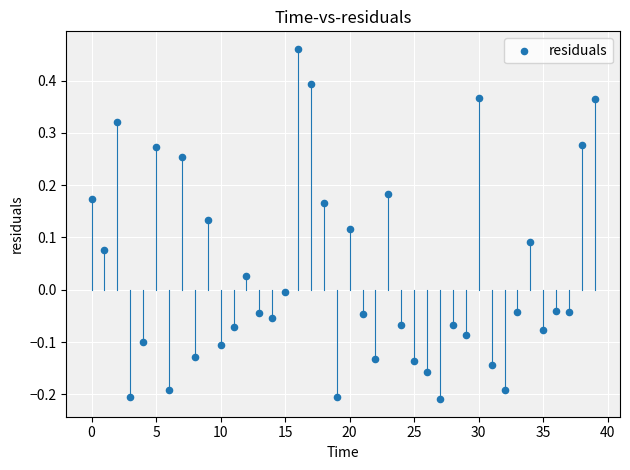

What is the range of Y values (max minus min)?

0.7